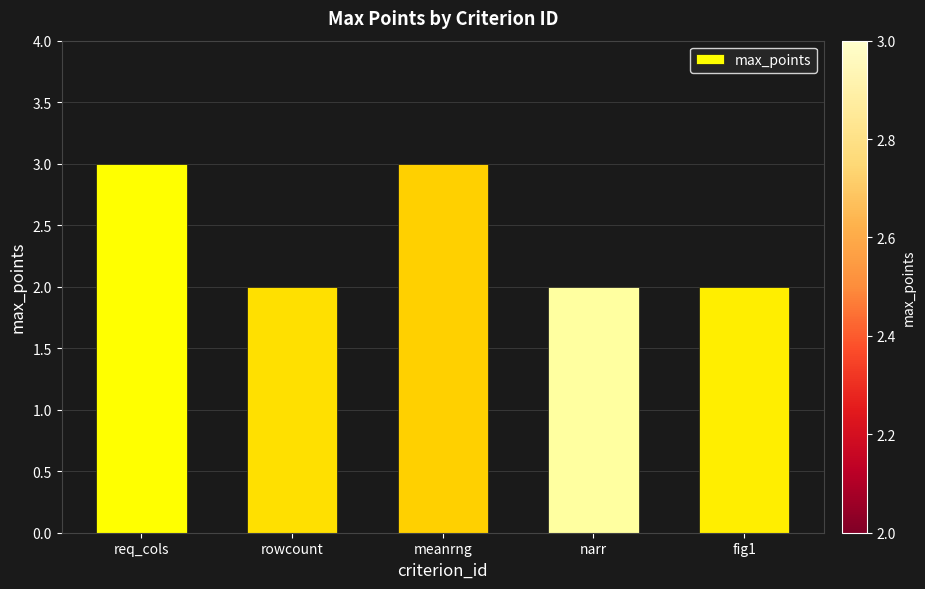

What is the difference between the values at meanrng and fig1?

1